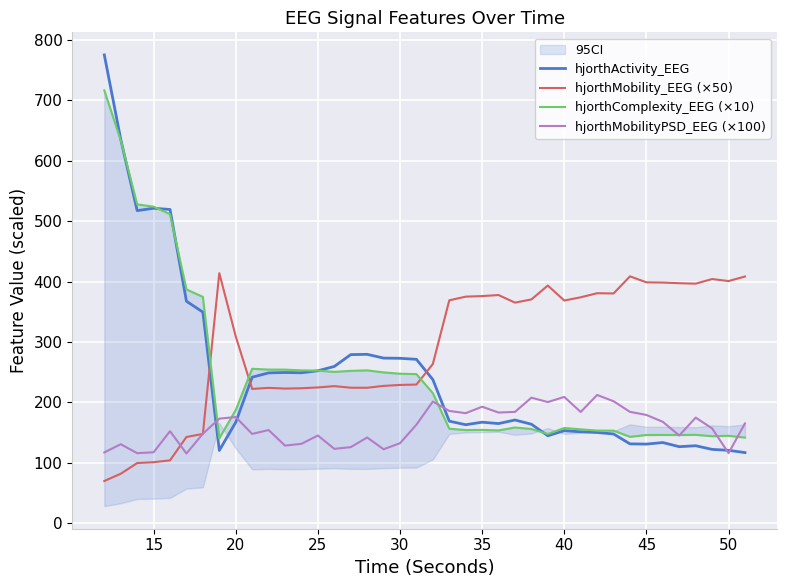

Is it true that hjorthActivity_EEG equals 152.9 at 40?

True